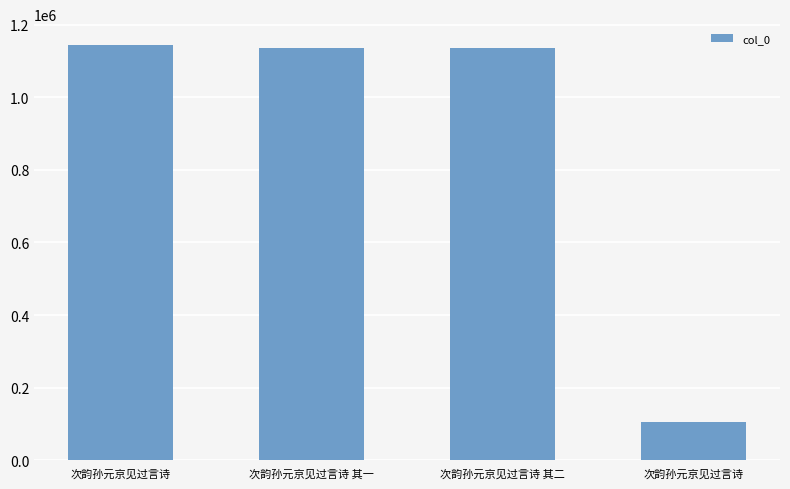

What is the smallest value displayed?

106636